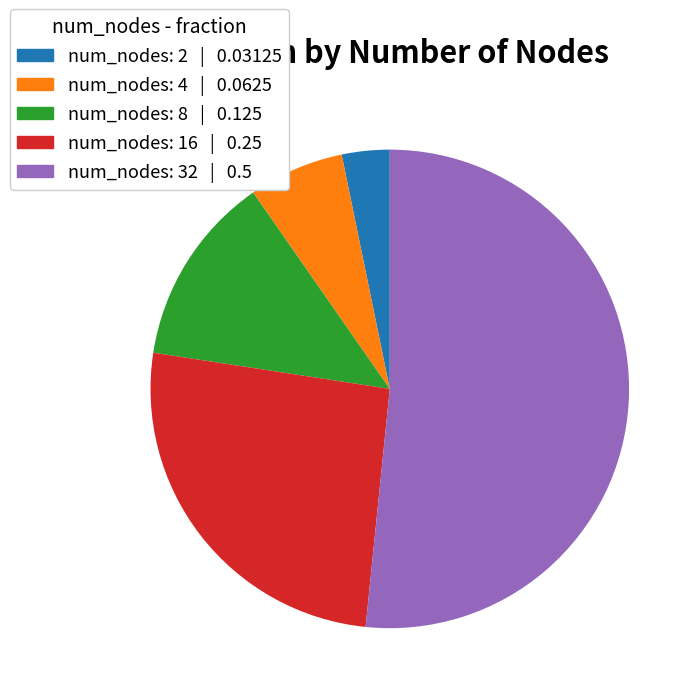

Is there a majority slice in this chart?

Yes